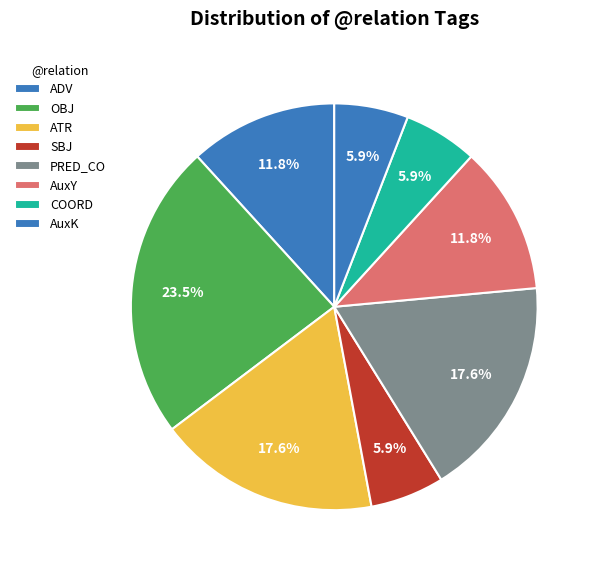

How many segments does this pie chart have?

8